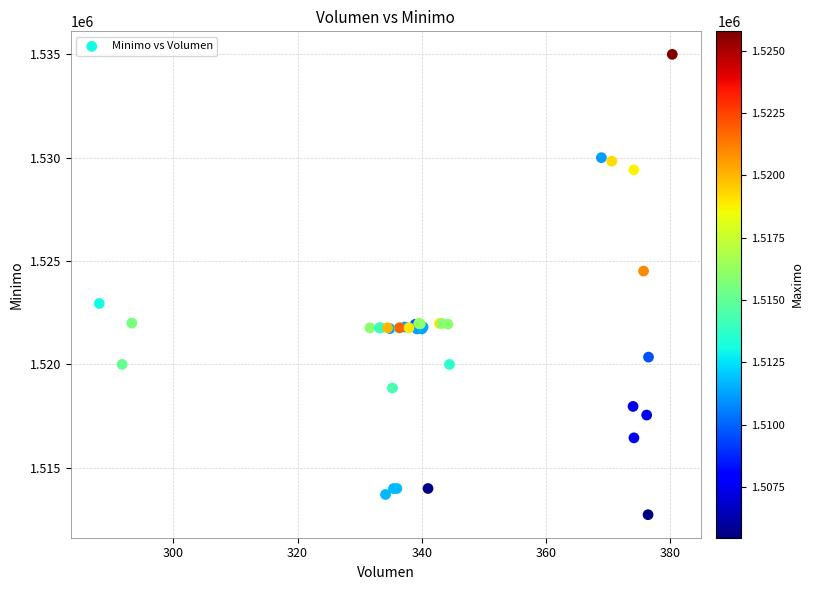

What Y value in the scatter plot is closest to 1523862?

1524513